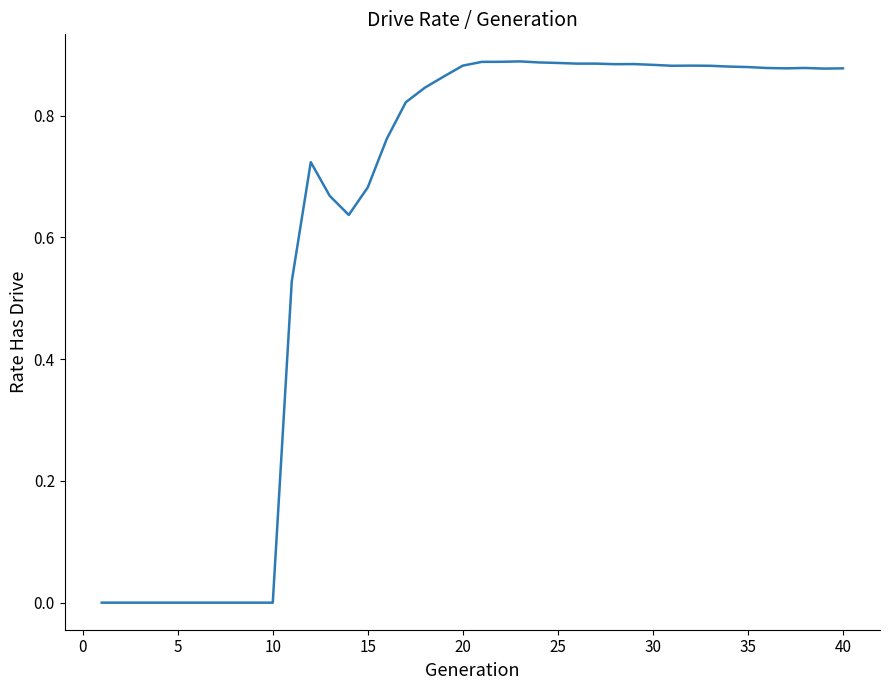

What is the sum of all values?

25.1